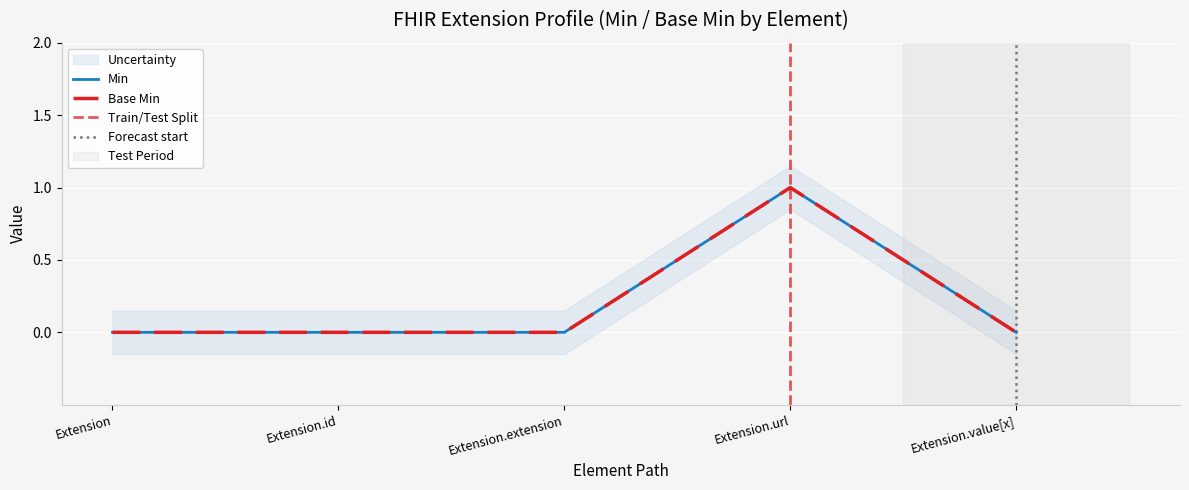

What is the sum of all Min values?

1